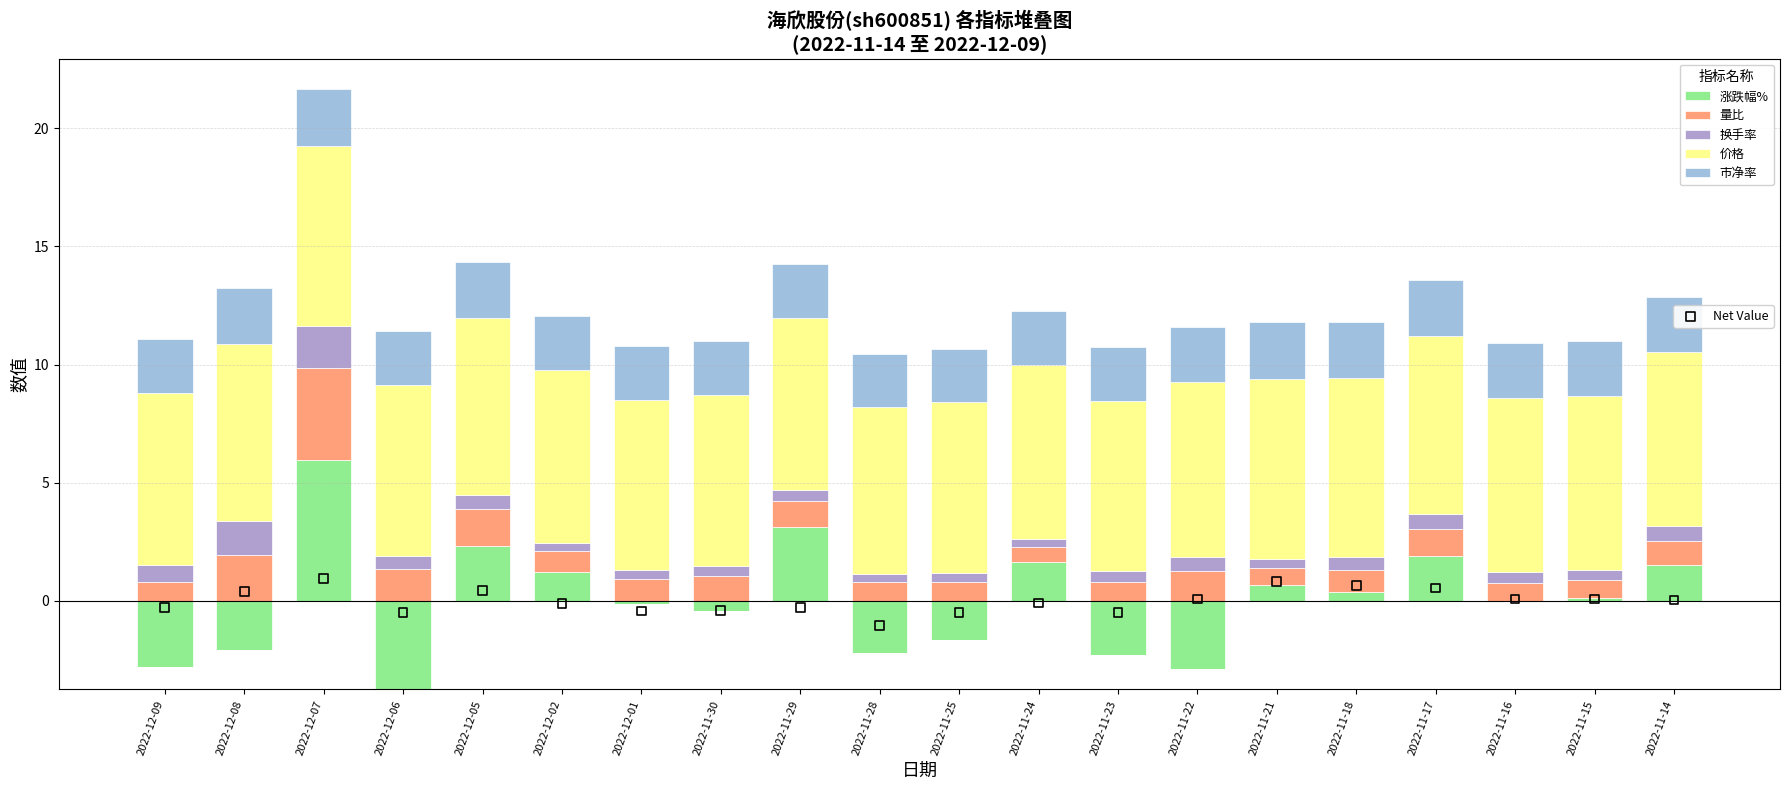

At how many categories does at least one series exceed 5?

20